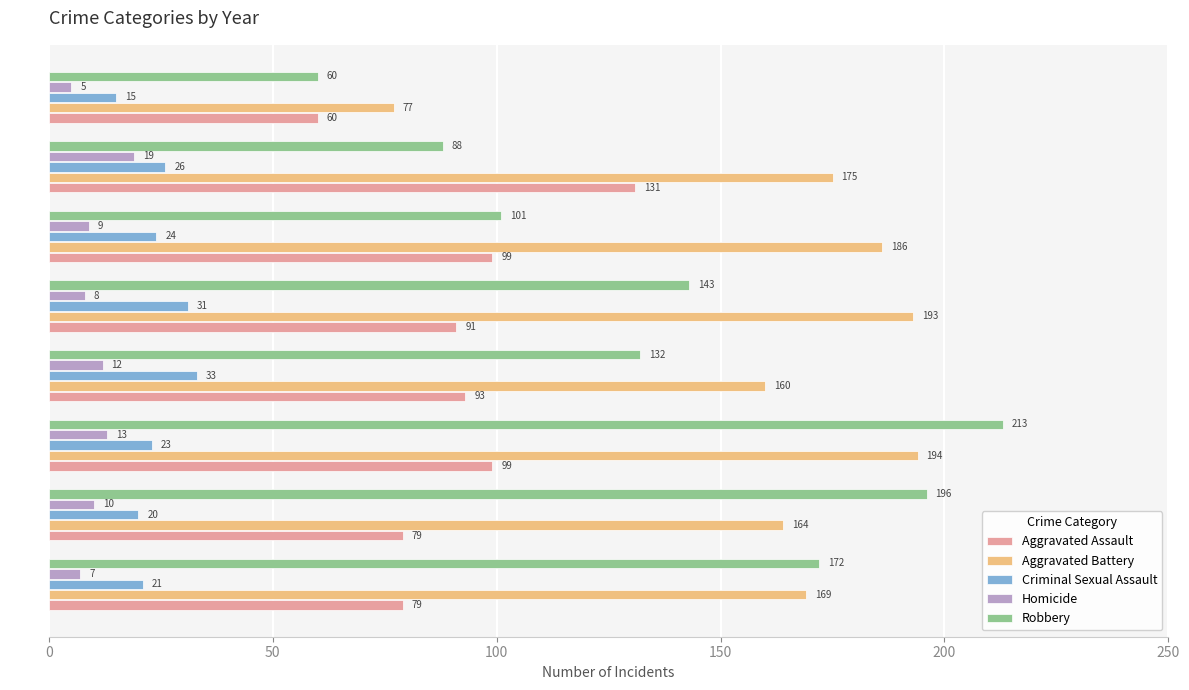

What is the sum of all Homicide values?

83